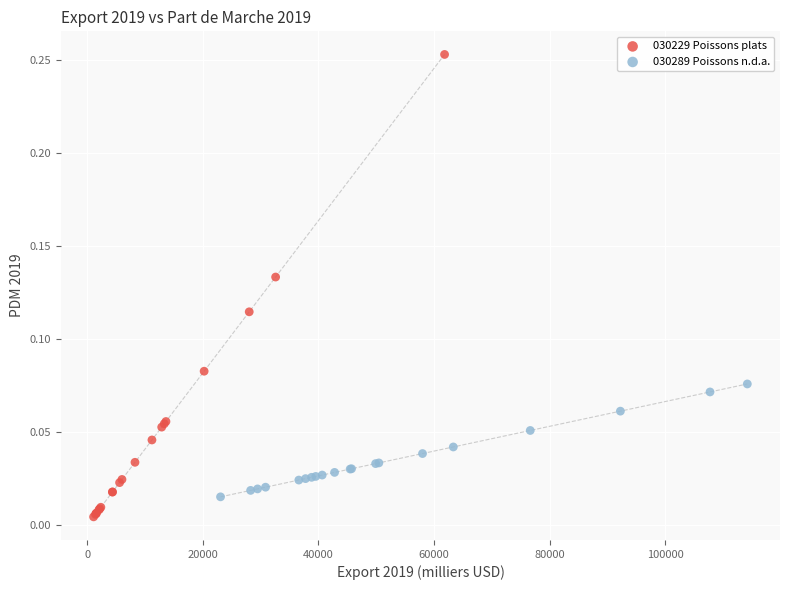

What are all the series names shown in the legend?

030229 Poissons plats, 030289 Poissons n.d.a.